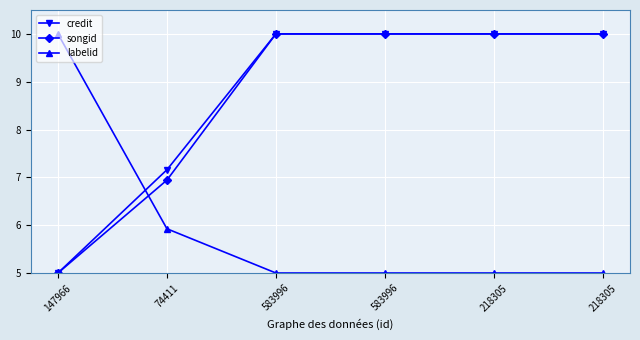

Reading left to right, transcribe all the data shown in this chart.

credit: 5.0	7.2	10.0	10.0	10.0	10.0
songid: 5.0	6.9	10.0	10.0	10.0	10.0
labelid: 10.0	5.9	5.0	5.0	5.0	5.0